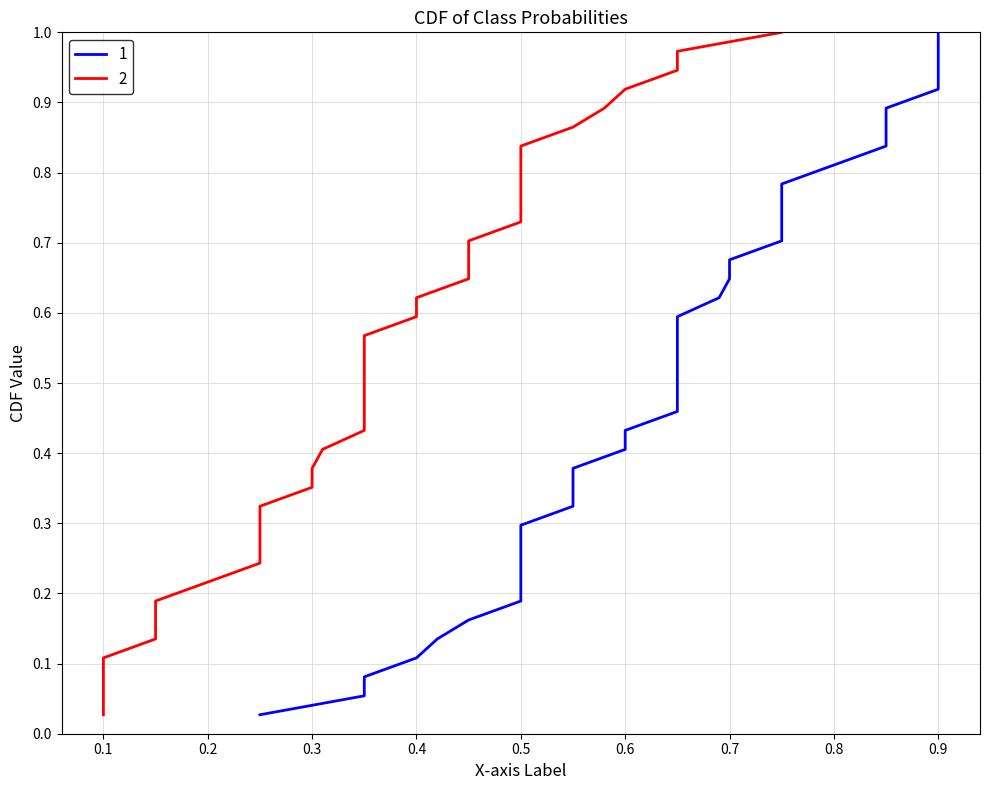

How many lines are shown in the chart?

2